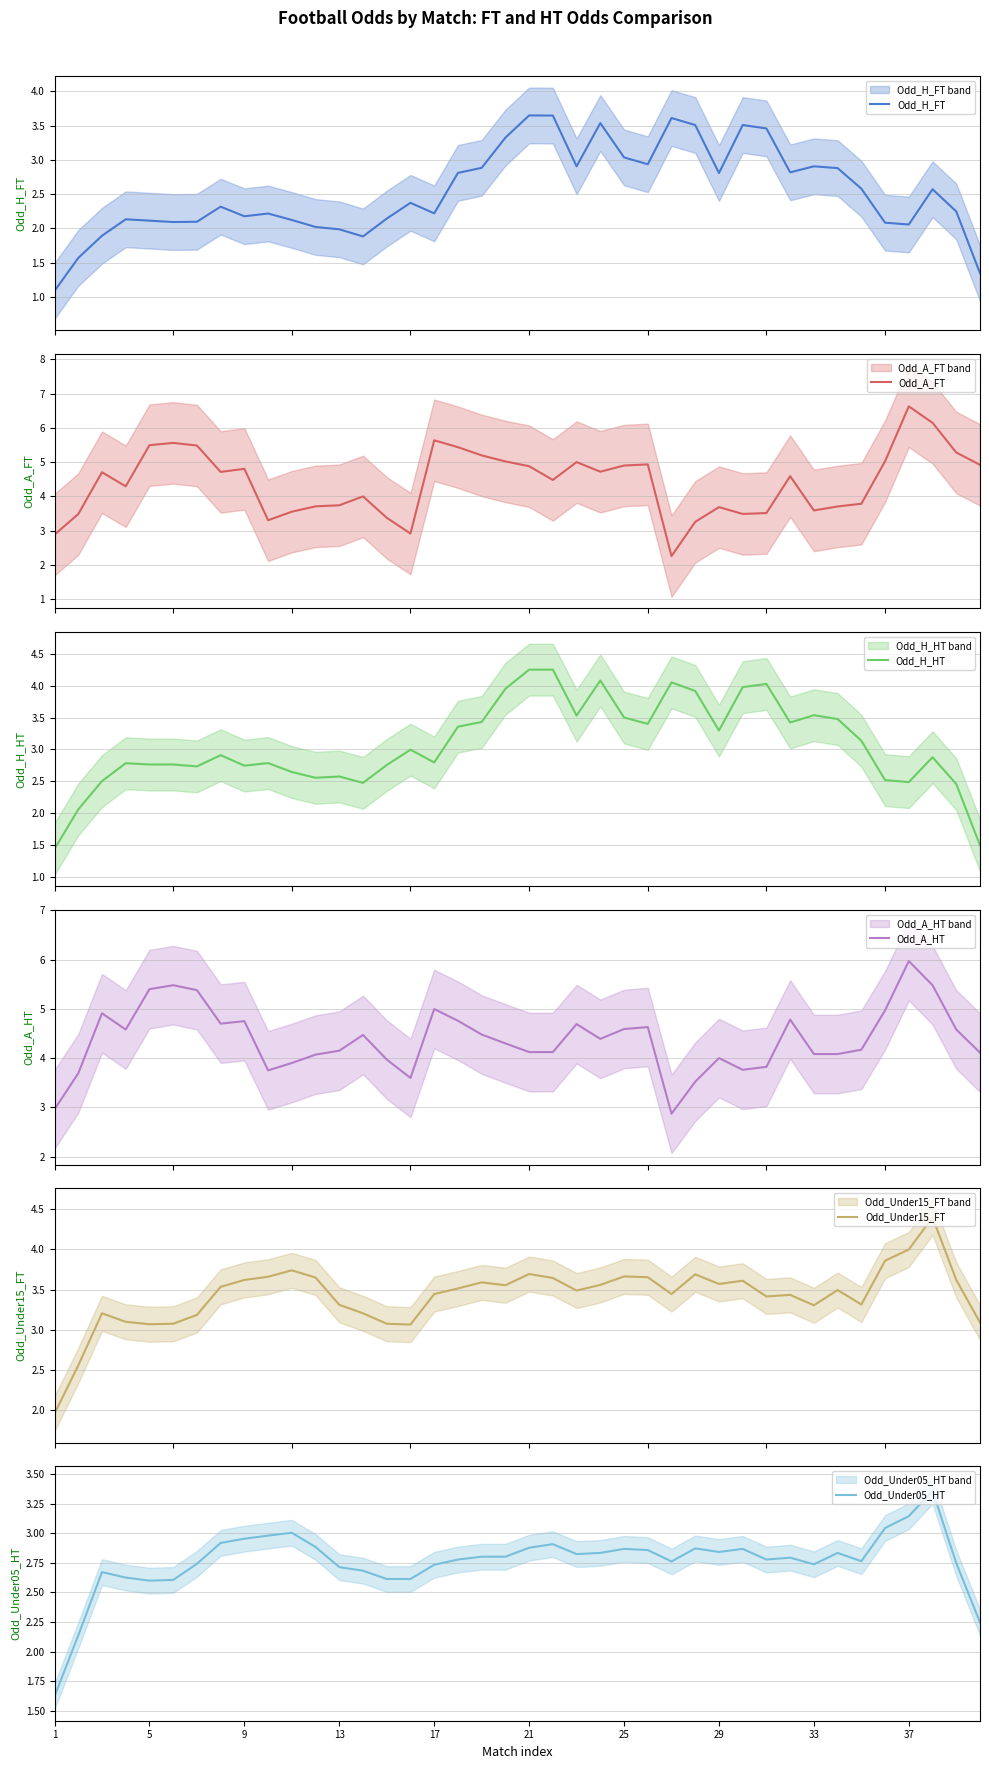

What is the minimum value for Odd_H_FT?

1.1